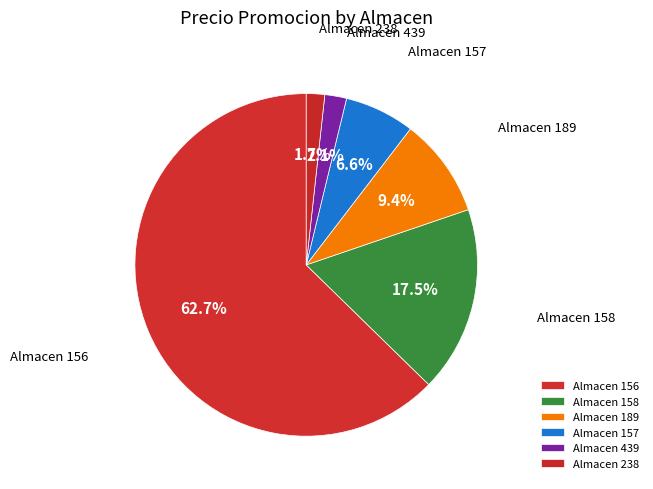

Count the number of slices in the pie.

6